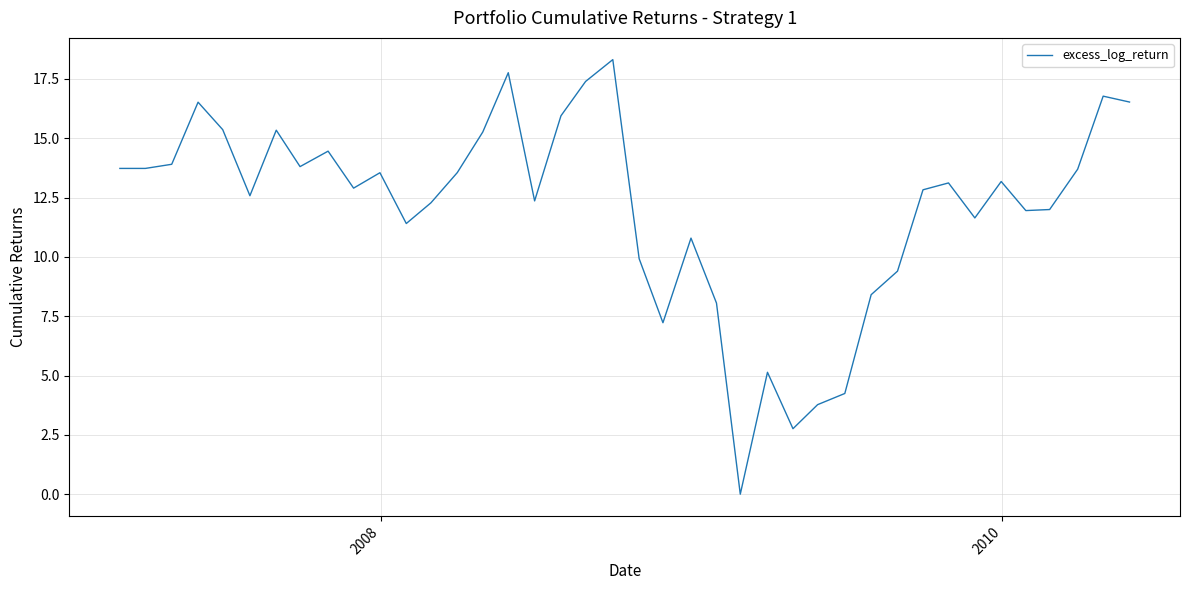

What is the difference between the maximum and minimum values?

18.3